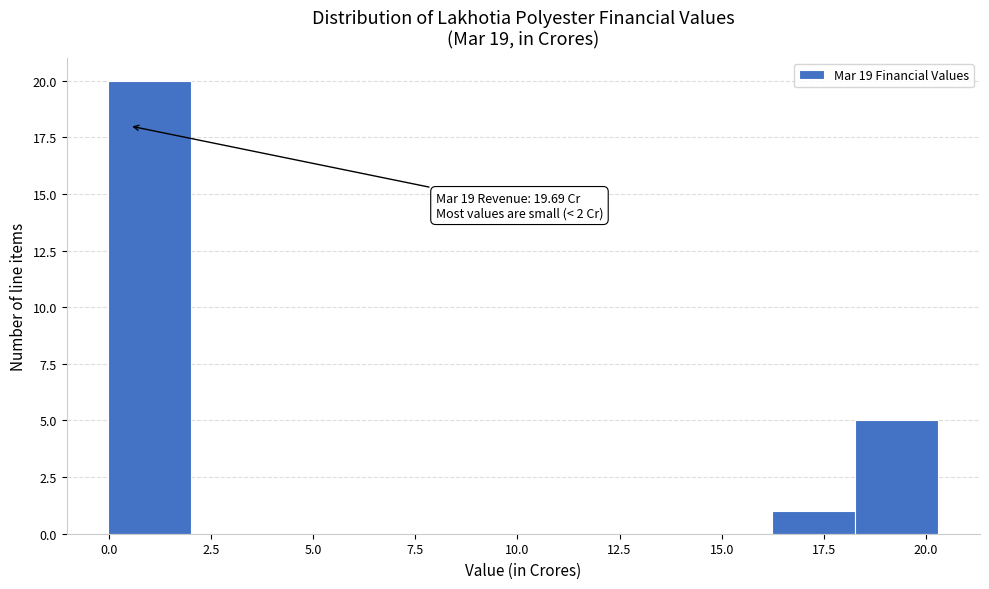

Which range on the x-axis has the tallest bar?

0.0 to 2.0